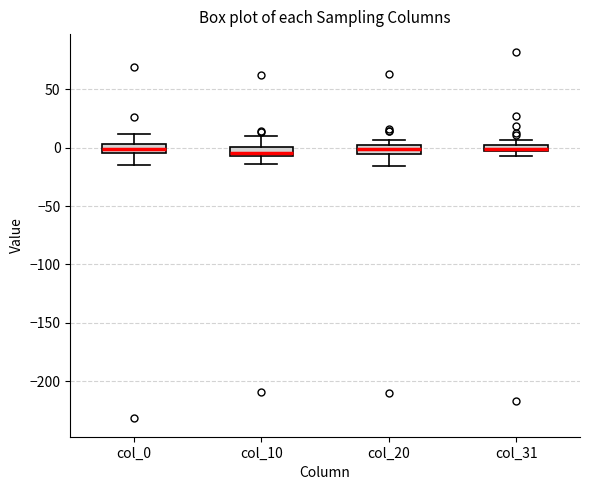

Where is the lower edge of the box for col_20 on the y-axis? The values are not printed on the chart, so give them approximately, as read against the axis.

-5